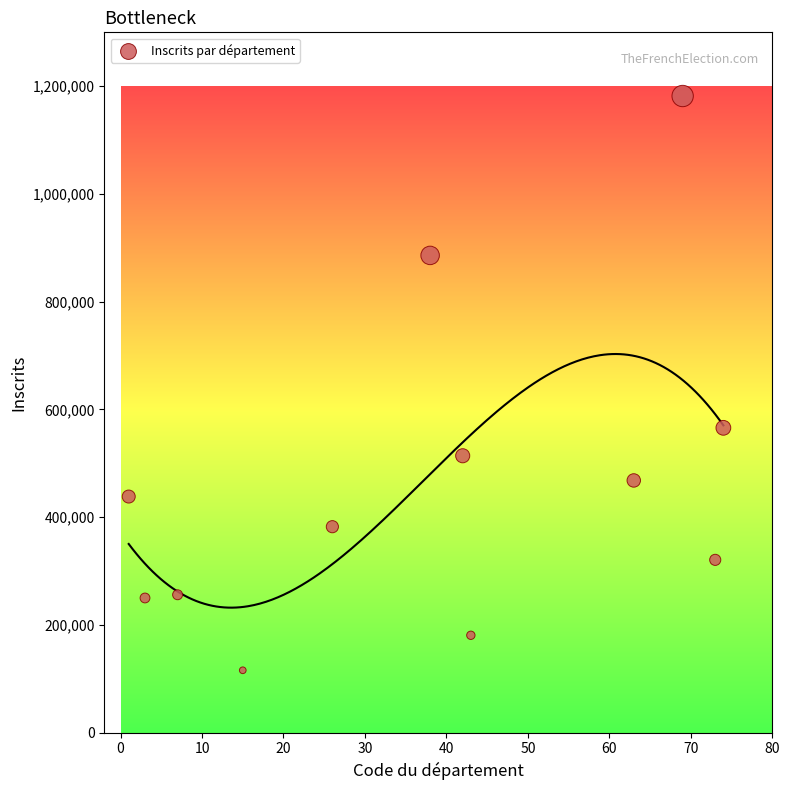

What Y value in the scatter plot is closest to 648766?

565838